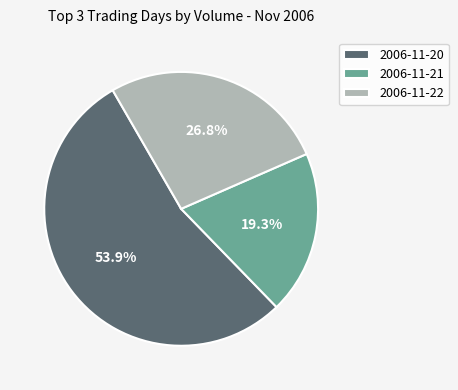

True or false: 2006-11-21 accounts for 19% of the total.

True